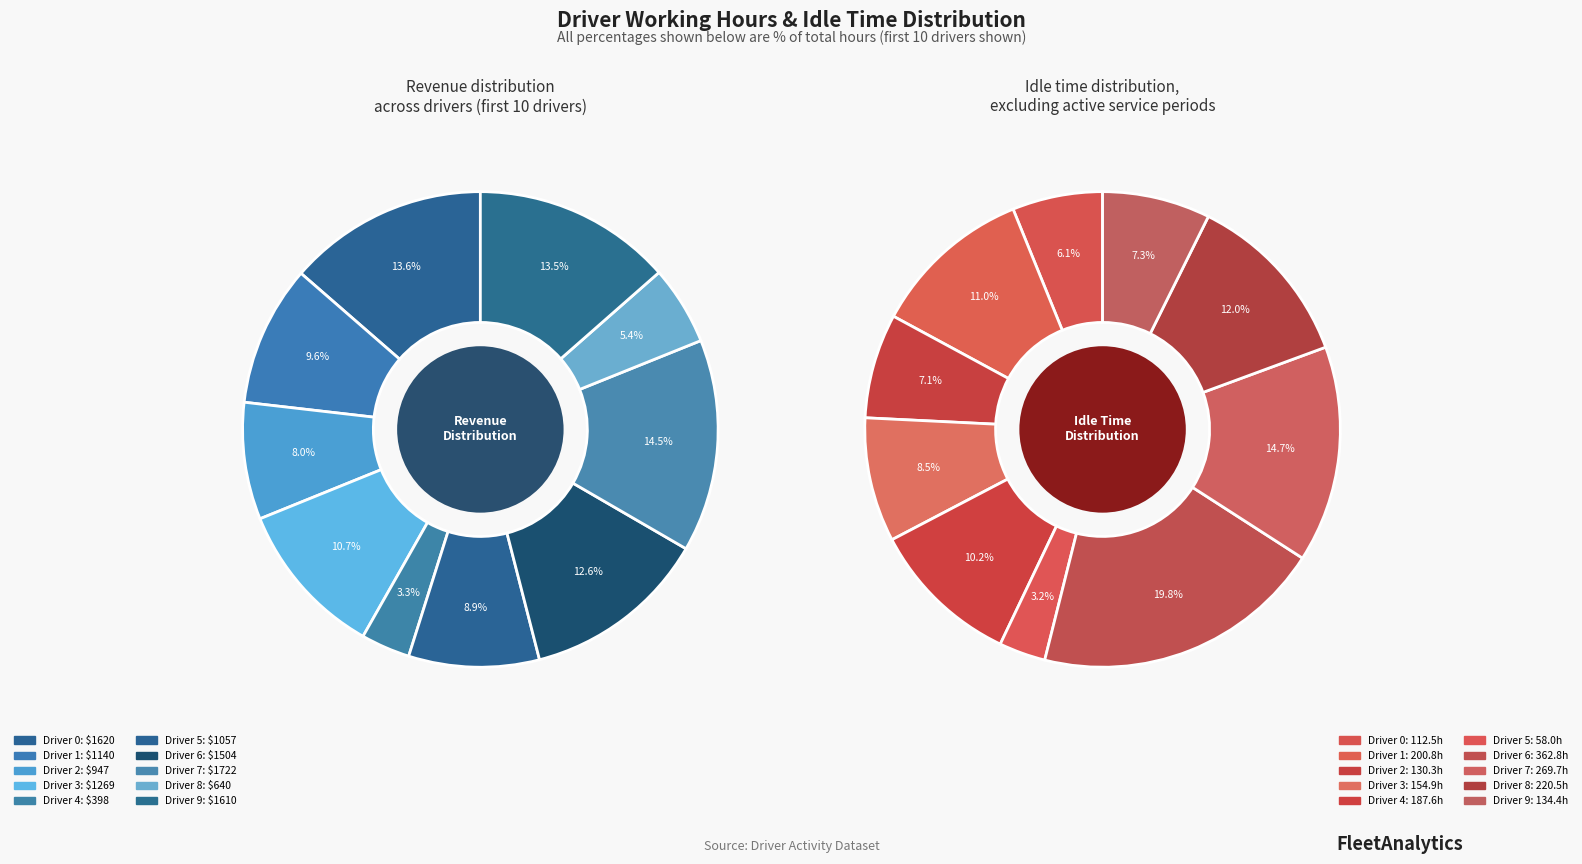

Count the number of slices in the pie.

10